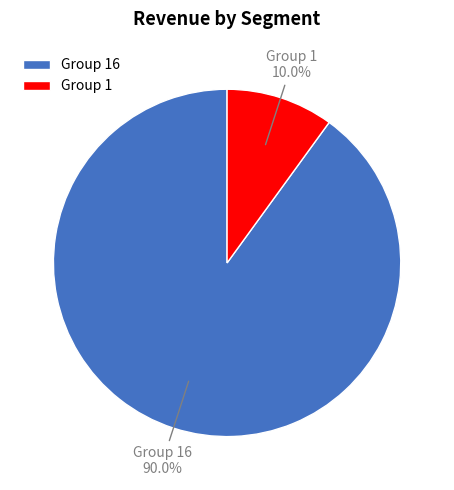

Combined, do Group 1 10.0% and Group 16 90.0% account for over 50%?

Yes